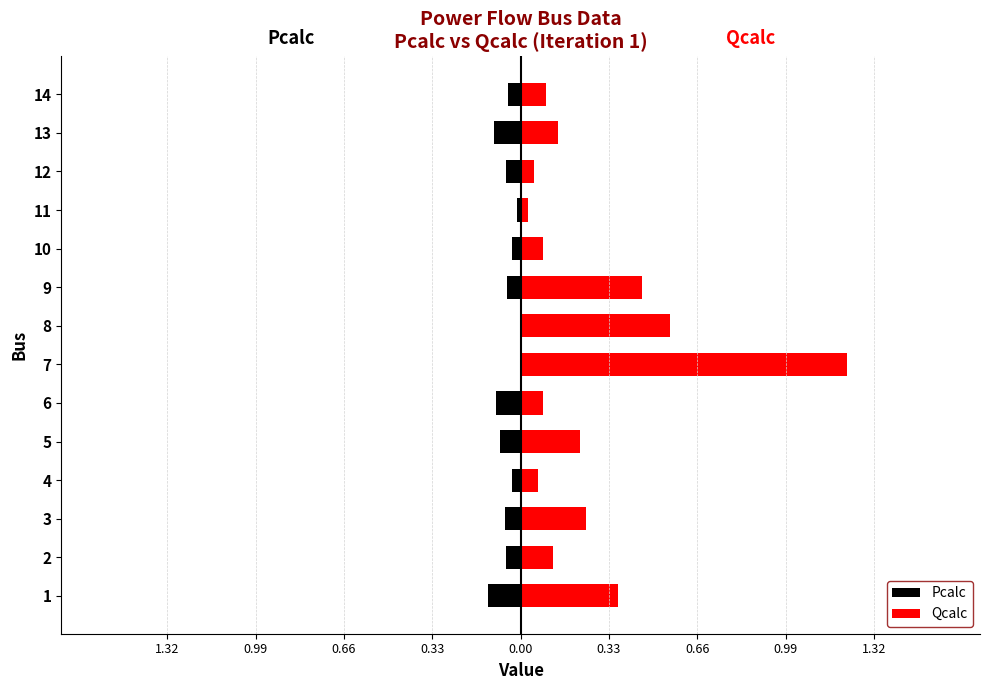

Rank the series by their average value, from lowest to highest.

Pcalc, Qcalc